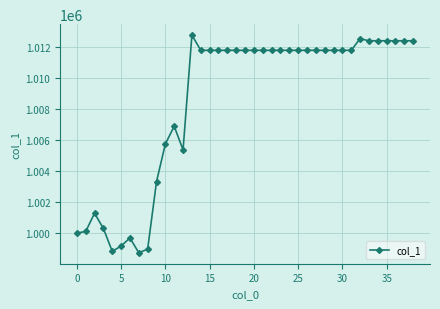

Reading right to left, list all the values displayed in this chart.

1012403.3	1012403.3	1012403.3	1012403.3	1012403.3	1012403.3	1012541.3	1011787.7	1011787.7	1011787.7	1011787.7	1011787.7	1011787.7	1011787.7	1011787.7	1011787.7	1011787.7	1011787.7	1011787.7	1011787.7	1011787.7	1011787.7	1011787.7	1011787.7	1011787.7	1012772.8	1005364.7	1006888.5	1005747.6	1003310.1	998964.8	998723.2	999685.3	999160.1	998819.9	1000294.1	1001277.2	1000101.2	1000000.0